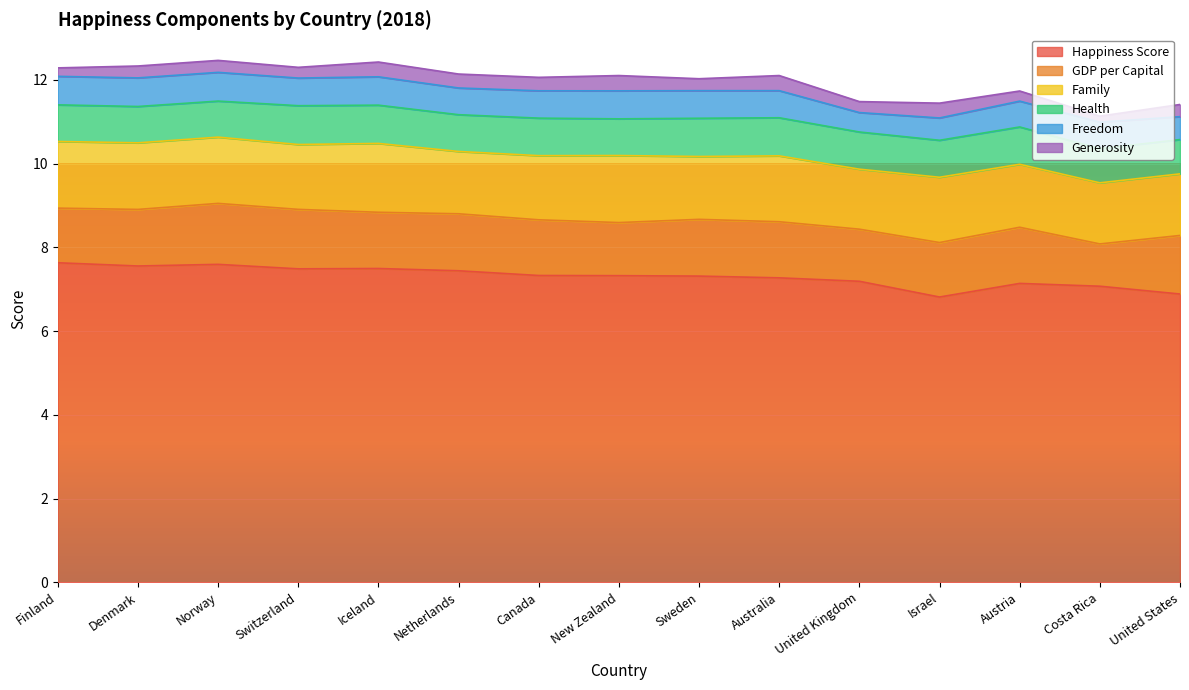

What is the label of the 11th point from the right?

Iceland